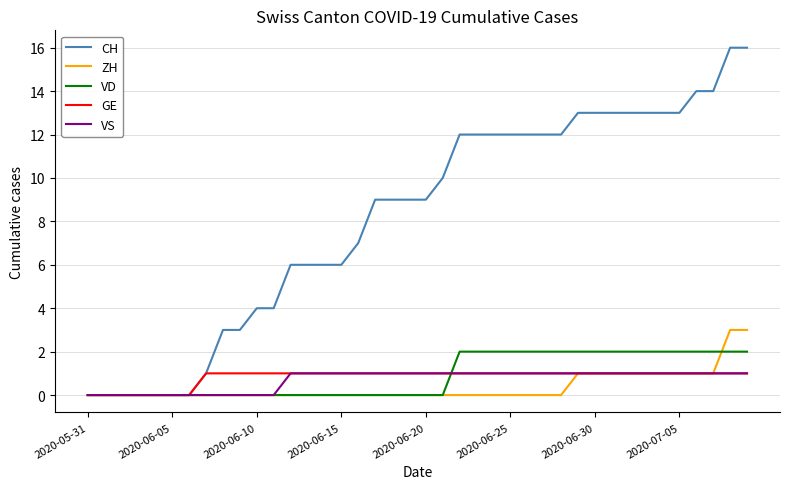

Which series has the largest total across all categories?

CH